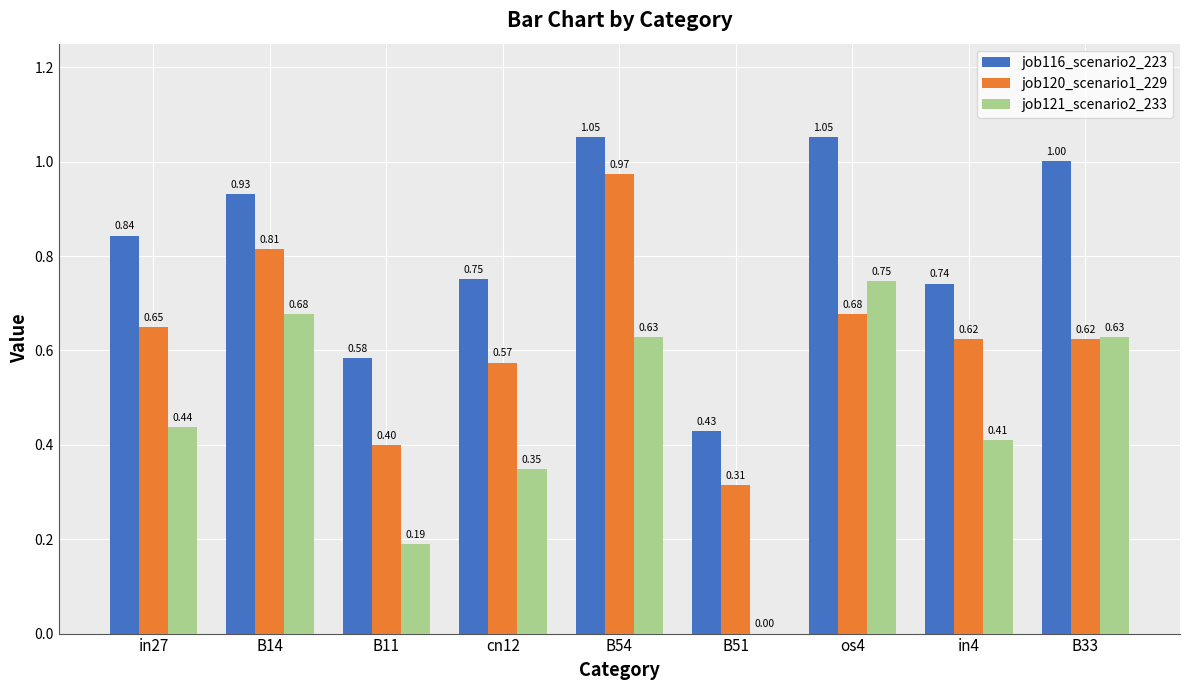

What is the sum of all job121_scenario2_233 values?

4.1